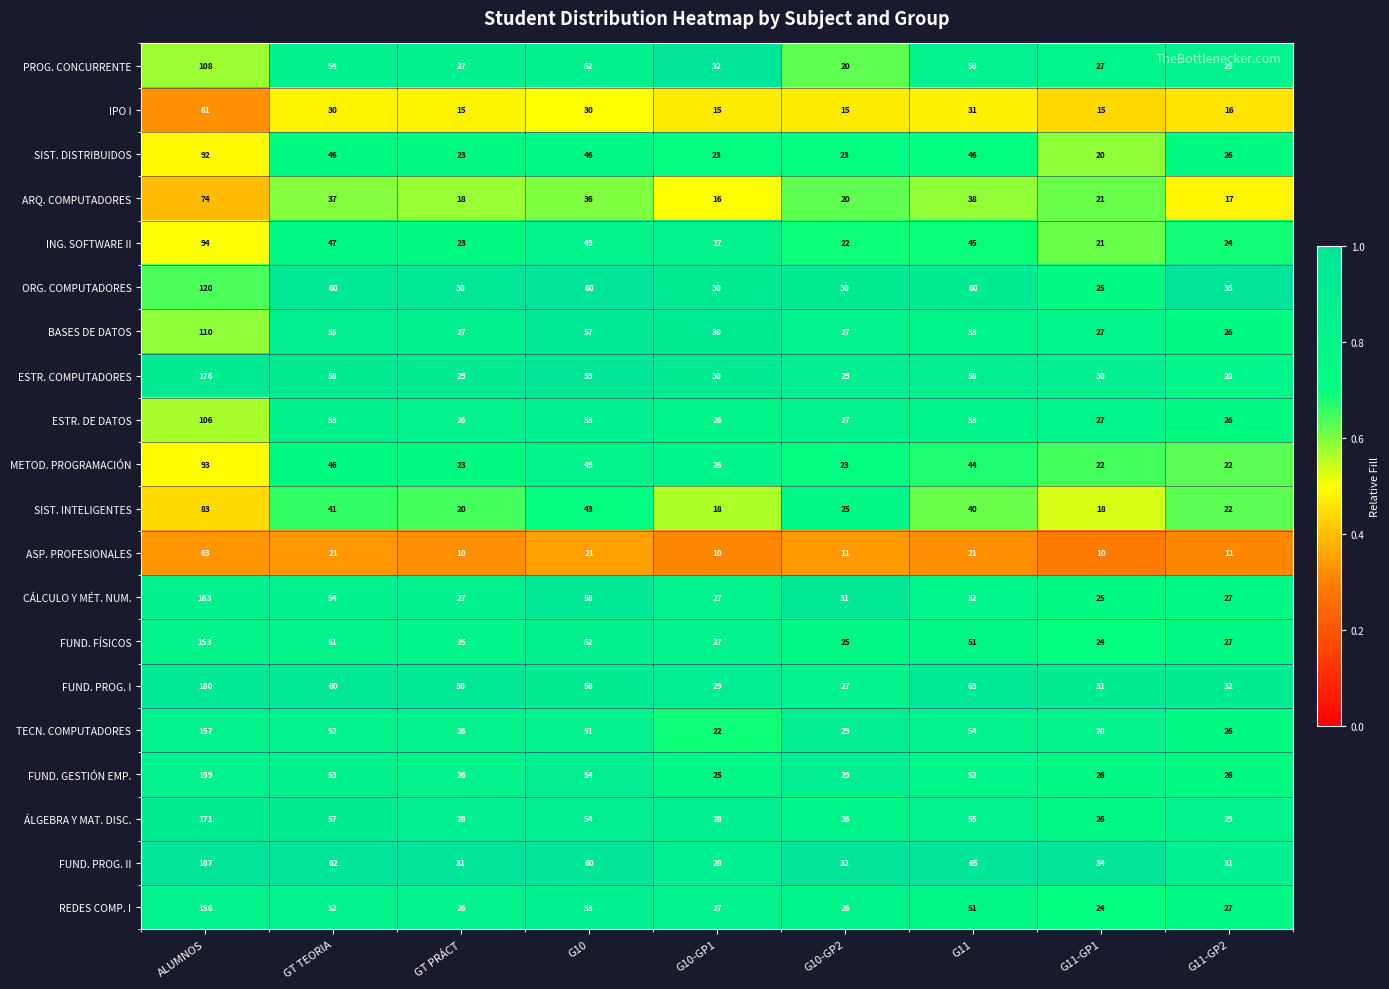

What is the sum of the IPO I values at G10-GP1 and G10?

45